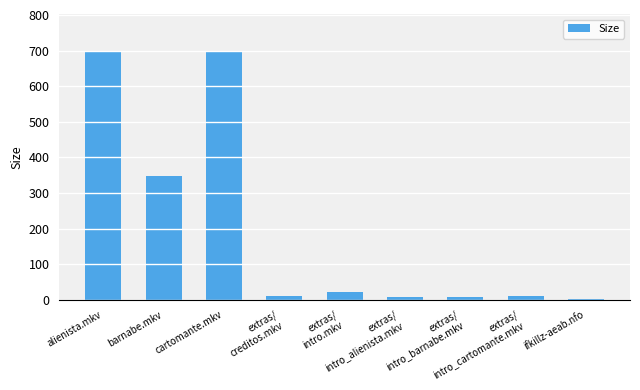

What is the maximum value shown in the chart?

697.7